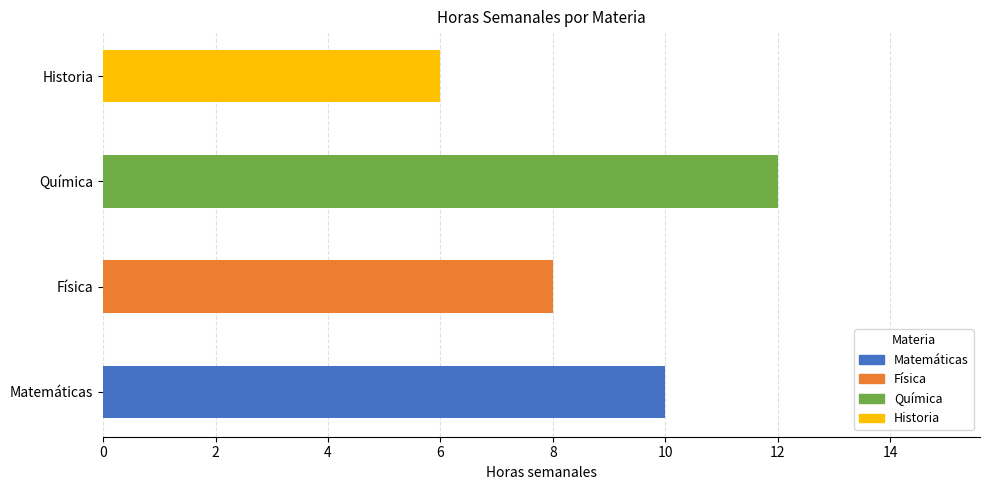

Which category has the lowest value across all series?

Historia